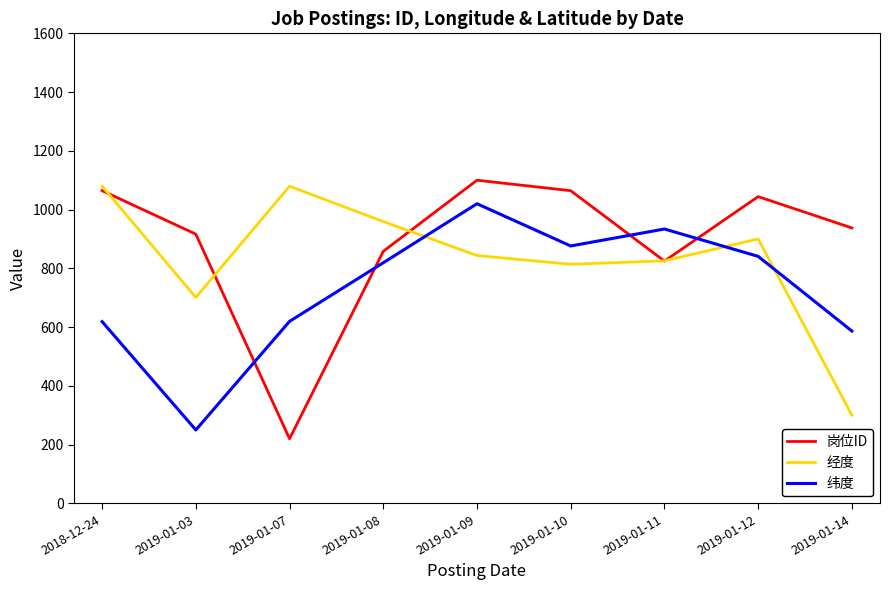

True or false: 经度 has a value of 300.0 at 2019-01-14.

True